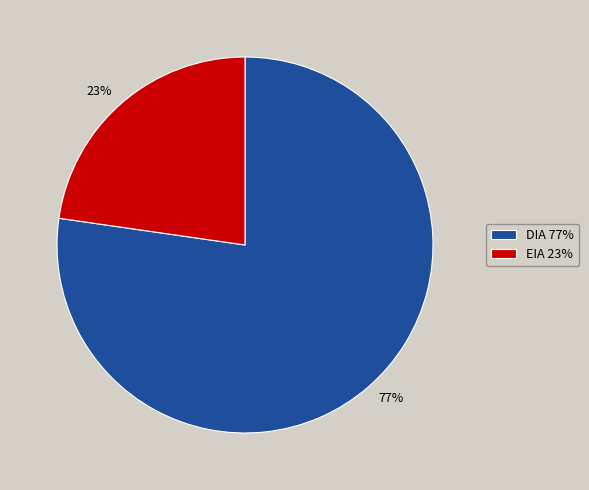

Is the sum of DIA and EIA greater than half?

Yes